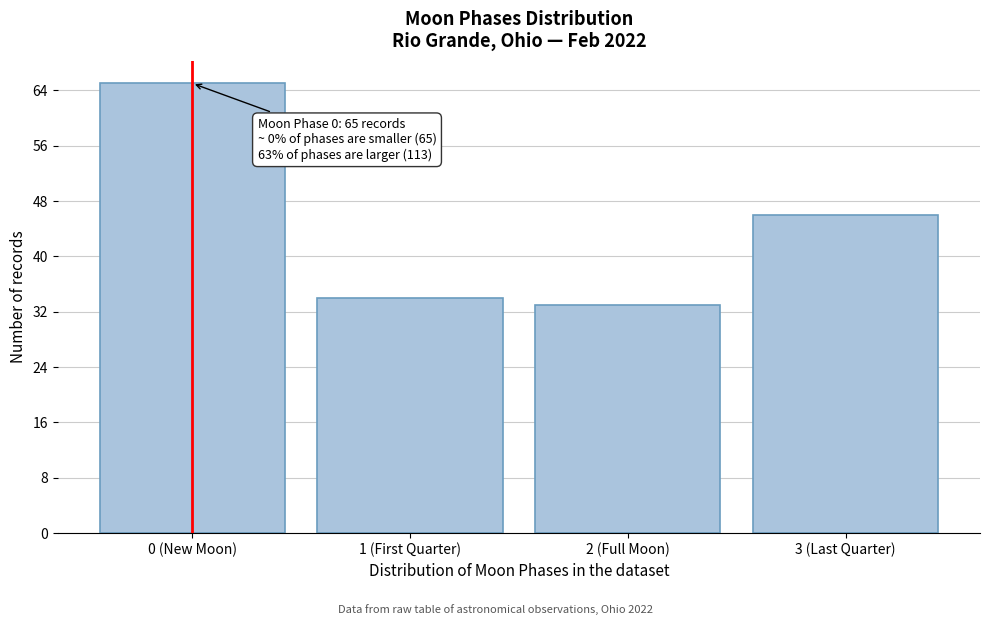

Reading left to right, list all the values displayed in this chart.

65	34	33	46